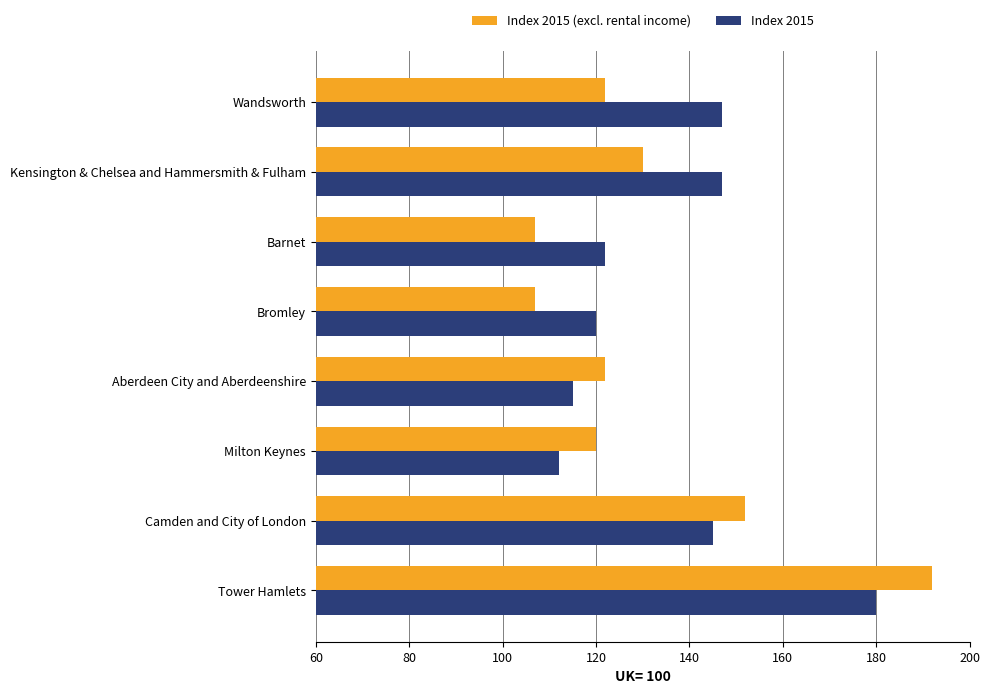

At which category is the sum across all series the highest?

Tower Hamlets